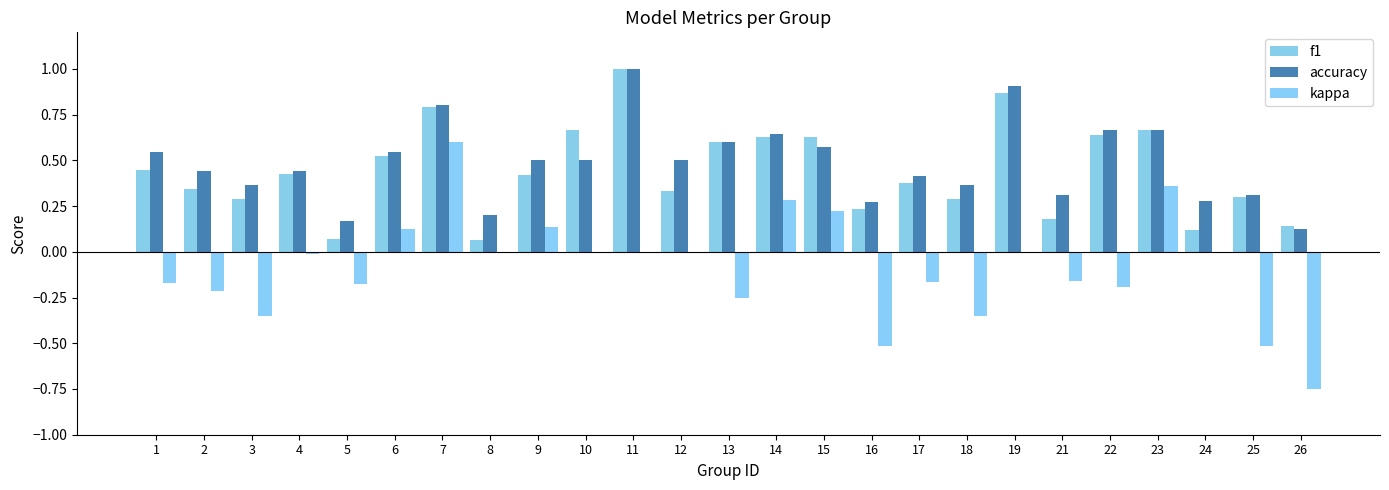

Are the bars horizontal?

No